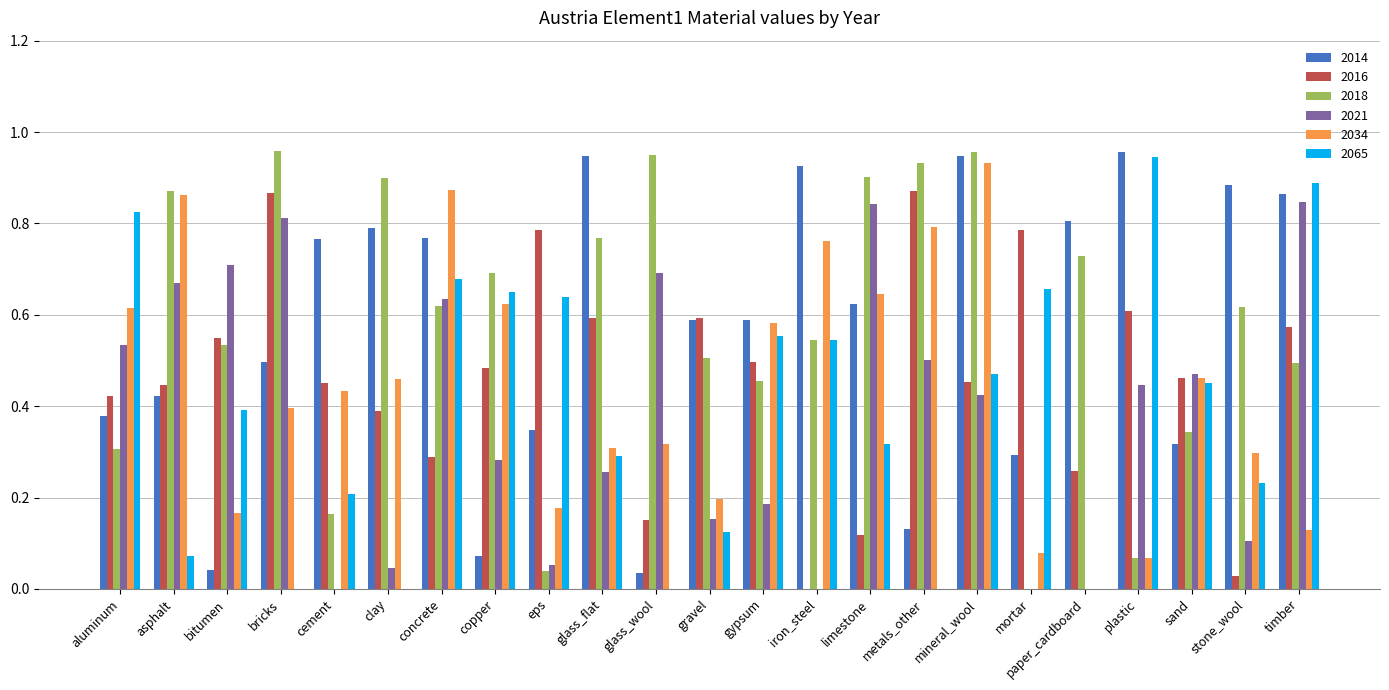

How many data points does each series have?

23